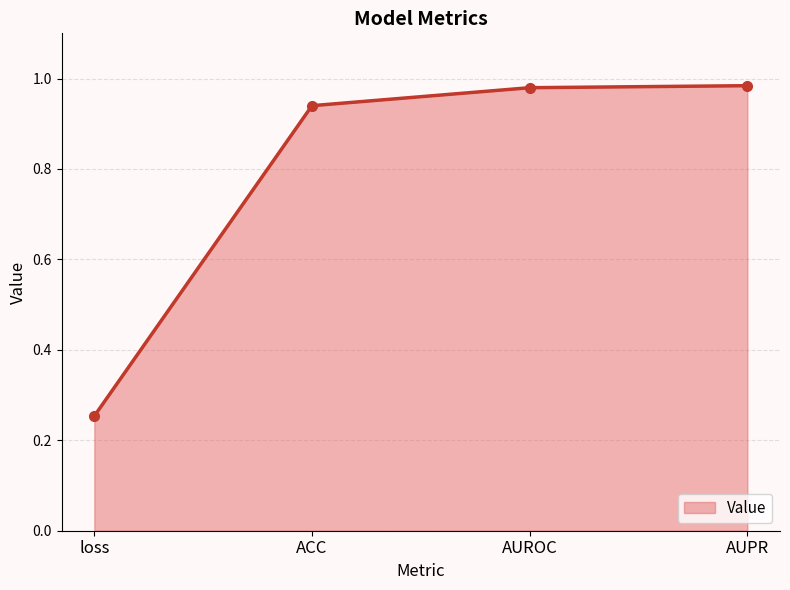

How many lines are shown in the chart?

1